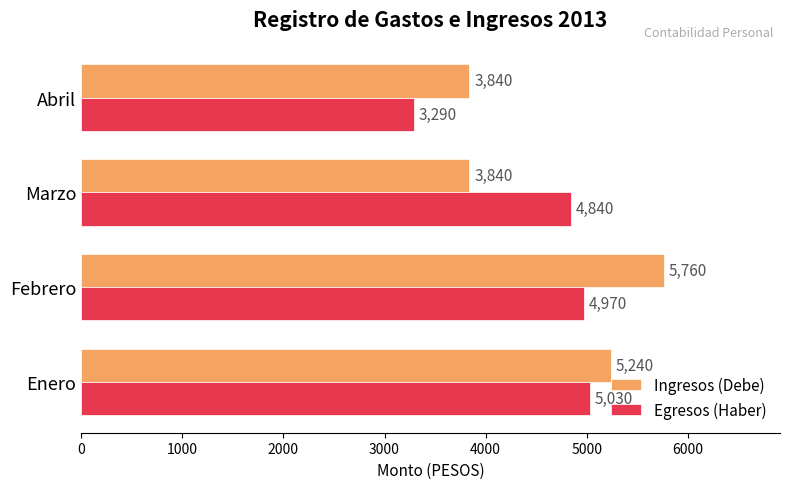

List the labels in order of Egresos (Haber) value, largest first.

Enero, Febrero, Marzo, Abril